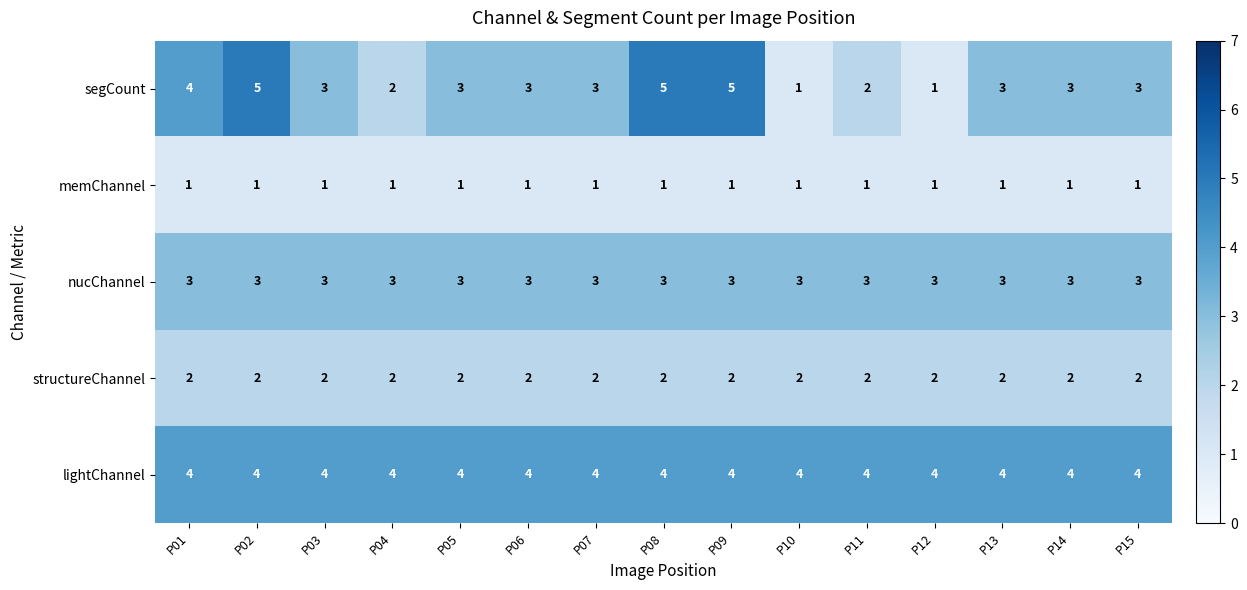

What is the maximum value for nucChannel?

3